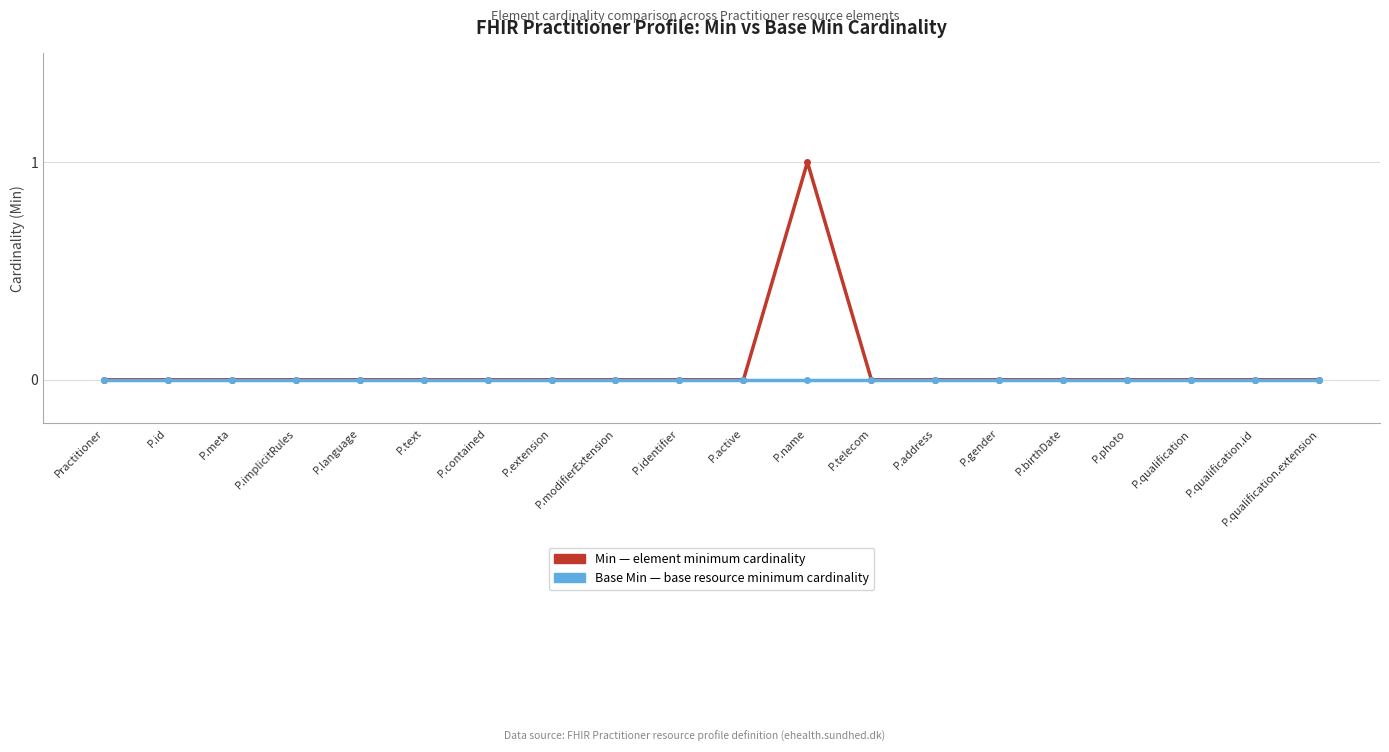

At which category is the sum across all series the highest?

P.name